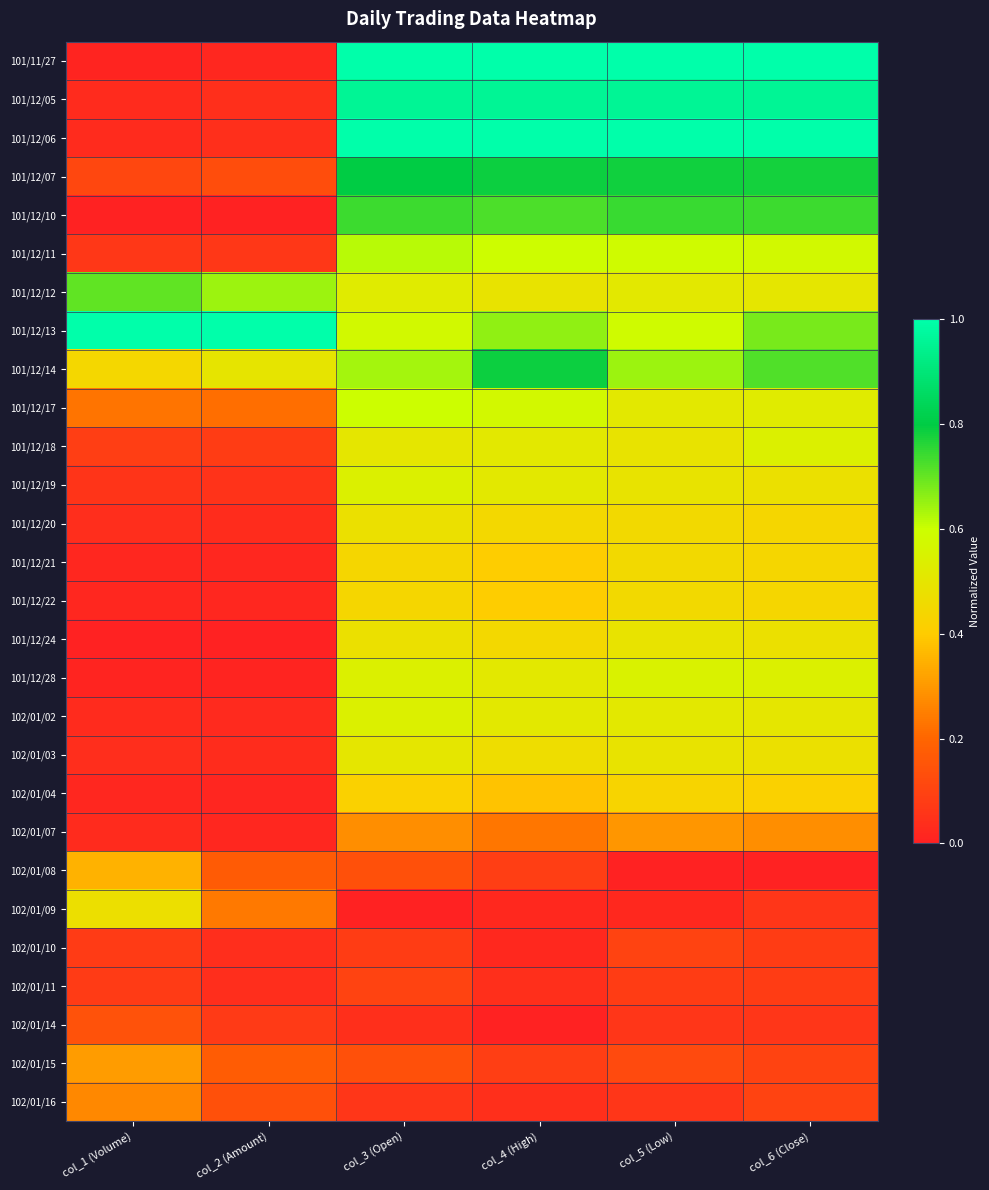

Reading left to right, what are all the values shown in this chart?

101/11/27: col_1 (Volume)=0.0	col_2 (Amount)=0.0	col_3 (Open)=1.0	col_4 (High)=1.0	col_5 (Low)=1.0	col_6 (Close)=1.0
101/12/05: col_1 (Volume)=0.0	col_2 (Amount)=0.0	col_3 (Open)=1.0	col_4 (High)=1.0	col_5 (Low)=1.0	col_6 (Close)=1.0
101/12/06: col_1 (Volume)=0.0	col_2 (Amount)=0.0	col_3 (Open)=1.0	col_4 (High)=1.0	col_5 (Low)=1.0	col_6 (Close)=1.0
101/12/07: col_1 (Volume)=0.1	col_2 (Amount)=0.1	col_3 (Open)=0.8	col_4 (High)=0.8	col_5 (Low)=0.8	col_6 (Close)=0.8
101/12/10: col_1 (Volume)=0.0	col_2 (Amount)=0.0	col_3 (Open)=0.7	col_4 (High)=0.7	col_5 (Low)=0.7	col_6 (Close)=0.7
101/12/11: col_1 (Volume)=0.1	col_2 (Amount)=0.1	col_3 (Open)=0.6	col_4 (High)=0.6	col_5 (Low)=0.6	col_6 (Close)=0.6
101/12/12: col_1 (Volume)=0.7	col_2 (Amount)=0.6	col_3 (Open)=0.5	col_4 (High)=0.5	col_5 (Low)=0.5	col_6 (Close)=0.5
101/12/13: col_1 (Volume)=1.0	col_2 (Amount)=1.0	col_3 (Open)=0.6	col_4 (High)=0.7	col_5 (Low)=0.6	col_6 (Close)=0.7
101/12/14: col_1 (Volume)=0.4	col_2 (Amount)=0.5	col_3 (Open)=0.6	col_4 (High)=0.8	col_5 (Low)=0.6	col_6 (Close)=0.7
101/12/17: col_1 (Volume)=0.2	col_2 (Amount)=0.2	col_3 (Open)=0.6	col_4 (High)=0.6	col_5 (Low)=0.5	col_6 (Close)=0.5
101/12/18: col_1 (Volume)=0.1	col_2 (Amount)=0.1	col_3 (Open)=0.5	col_4 (High)=0.5	col_5 (Low)=0.5	col_6 (Close)=0.5
101/12/19: col_1 (Volume)=0.1	col_2 (Amount)=0.1	col_3 (Open)=0.5	col_4 (High)=0.5	col_5 (Low)=0.5	col_6 (Close)=0.5
101/12/20: col_1 (Volume)=0.0	col_2 (Amount)=0.0	col_3 (Open)=0.5	col_4 (High)=0.4	col_5 (Low)=0.5	col_6 (Close)=0.4
101/12/21: col_1 (Volume)=0.0	col_2 (Amount)=0.0	col_3 (Open)=0.4	col_4 (High)=0.4	col_5 (Low)=0.5	col_6 (Close)=0.4
101/12/22: col_1 (Volume)=0.0	col_2 (Amount)=0.0	col_3 (Open)=0.4	col_4 (High)=0.4	col_5 (Low)=0.5	col_6 (Close)=0.4
101/12/24: col_1 (Volume)=0.0	col_2 (Amount)=0.0	col_3 (Open)=0.5	col_4 (High)=0.4	col_5 (Low)=0.5	col_6 (Close)=0.5
101/12/28: col_1 (Volume)=0.0	col_2 (Amount)=0.0	col_3 (Open)=0.5	col_4 (High)=0.5	col_5 (Low)=0.5	col_6 (Close)=0.5
102/01/02: col_1 (Volume)=0.0	col_2 (Amount)=0.0	col_3 (Open)=0.5	col_4 (High)=0.5	col_5 (Low)=0.5	col_6 (Close)=0.5
102/01/03: col_1 (Volume)=0.0	col_2 (Amount)=0.0	col_3 (Open)=0.5	col_4 (High)=0.5	col_5 (Low)=0.5	col_6 (Close)=0.5
102/01/04: col_1 (Volume)=0.0	col_2 (Amount)=0.0	col_3 (Open)=0.4	col_4 (High)=0.4	col_5 (Low)=0.4	col_6 (Close)=0.4
102/01/07: col_1 (Volume)=0.0	col_2 (Amount)=0.0	col_3 (Open)=0.3	col_4 (High)=0.2	col_5 (Low)=0.3	col_6 (Close)=0.3
102/01/08: col_1 (Volume)=0.4	col_2 (Amount)=0.2	col_3 (Open)=0.1	col_4 (High)=0.1	col_5 (Low)=0.0	col_6 (Close)=0.0
102/01/09: col_1 (Volume)=0.5	col_2 (Amount)=0.2	col_3 (Open)=0.0	col_4 (High)=0.0	col_5 (Low)=0.0	col_6 (Close)=0.1
102/01/10: col_1 (Volume)=0.1	col_2 (Amount)=0.0	col_3 (Open)=0.1	col_4 (High)=0.0	col_5 (Low)=0.1	col_6 (Close)=0.1
102/01/11: col_1 (Volume)=0.1	col_2 (Amount)=0.0	col_3 (Open)=0.1	col_4 (High)=0.0	col_5 (Low)=0.1	col_6 (Close)=0.1
102/01/14: col_1 (Volume)=0.1	col_2 (Amount)=0.1	col_3 (Open)=0.0	col_4 (High)=0.0	col_5 (Low)=0.1	col_6 (Close)=0.1
102/01/15: col_1 (Volume)=0.3	col_2 (Amount)=0.2	col_3 (Open)=0.1	col_4 (High)=0.1	col_5 (Low)=0.1	col_6 (Close)=0.1
102/01/16: col_1 (Volume)=0.3	col_2 (Amount)=0.1	col_3 (Open)=0.1	col_4 (High)=0.0	col_5 (Low)=0.1	col_6 (Close)=0.1